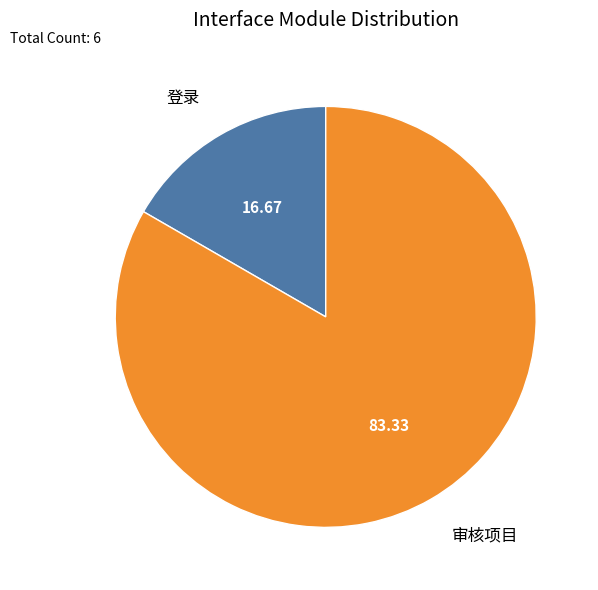

Is there any slice that represents more than half of the pie?

Yes